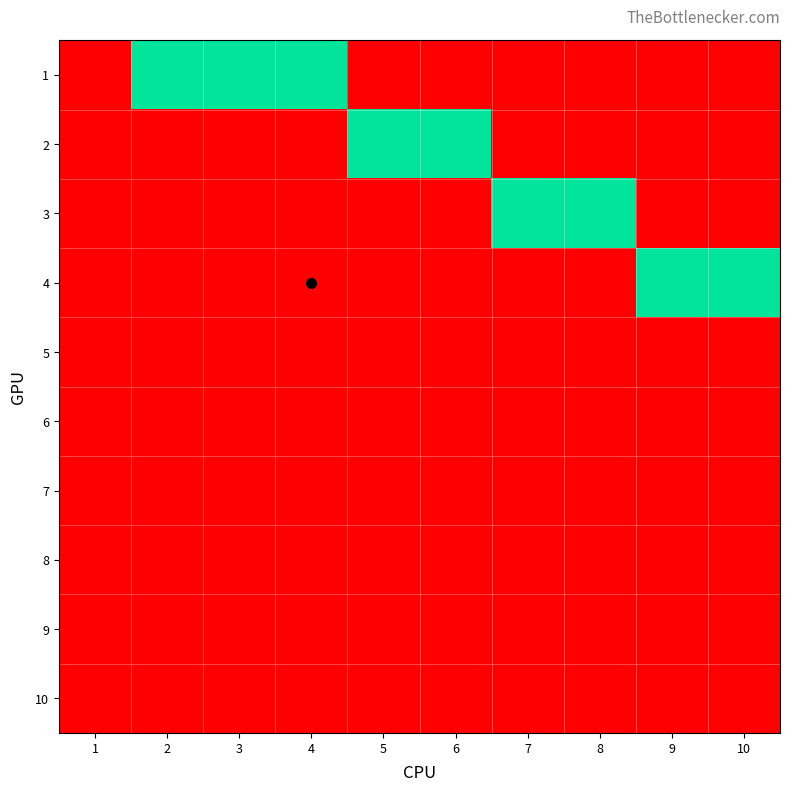

Between 1 and 6, which is larger?

1